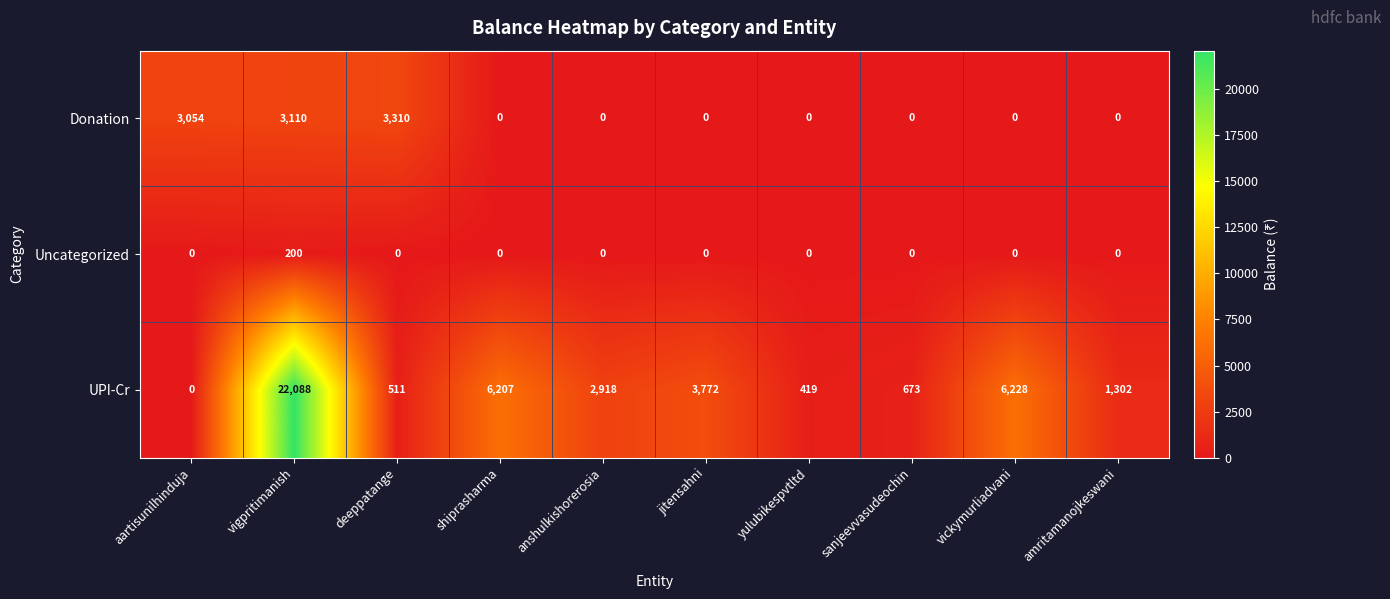

Reading left to right, list all the values displayed in this chart.

Donation: 3054	3110	3310	0	0	0	0	0	0	0
Uncategorized: 0	200	0	0	0	0	0	0	0	0
UPI-Cr: 0	22088	511	6207	2918	3772	419	673	6228	1302